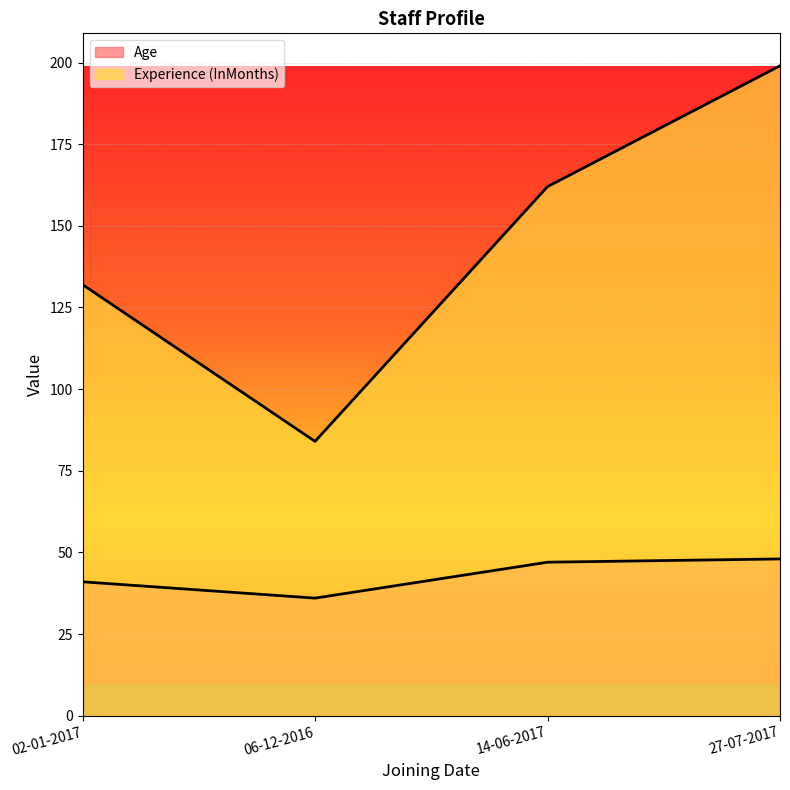

At which label does Experience (InMonths) first exceed 162?

27-07-2017